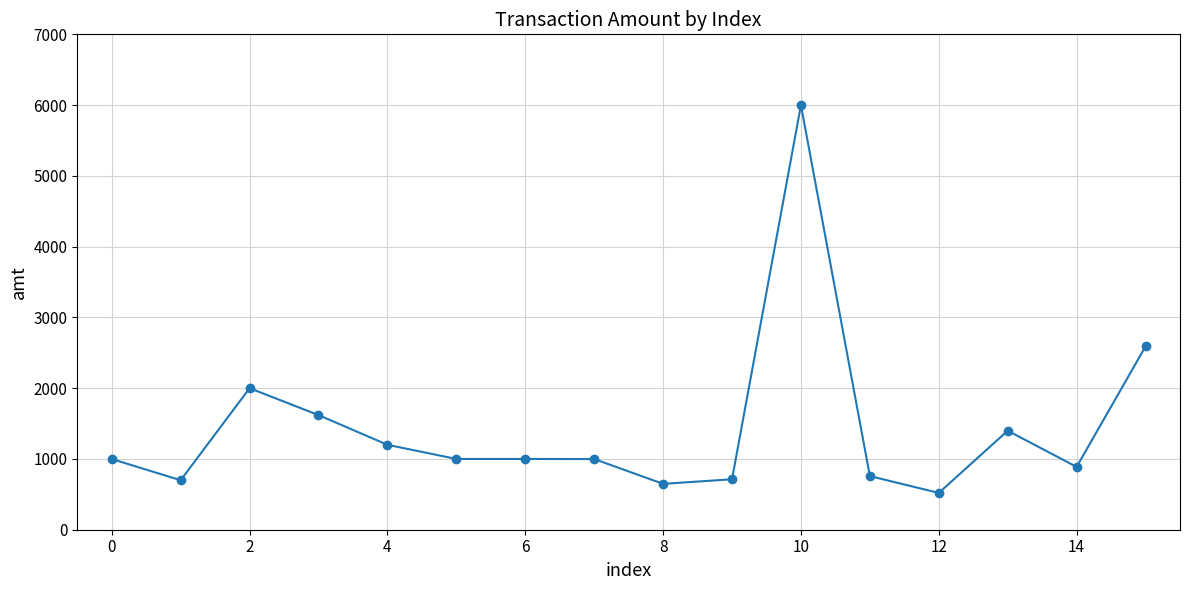

What is the sum of all values?

23033